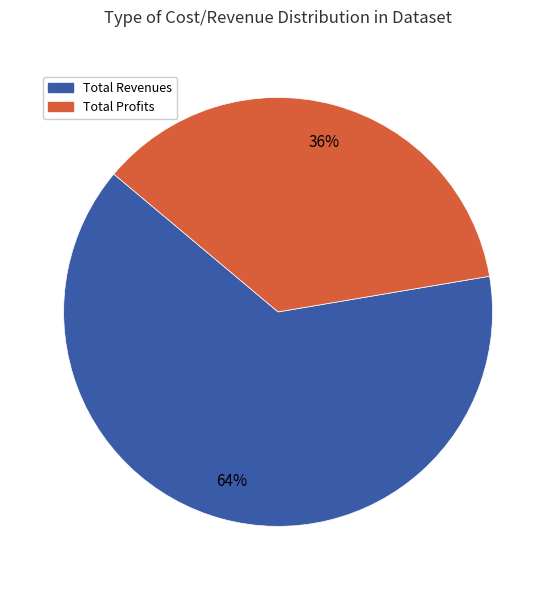

Is there a majority slice in this chart?

Yes